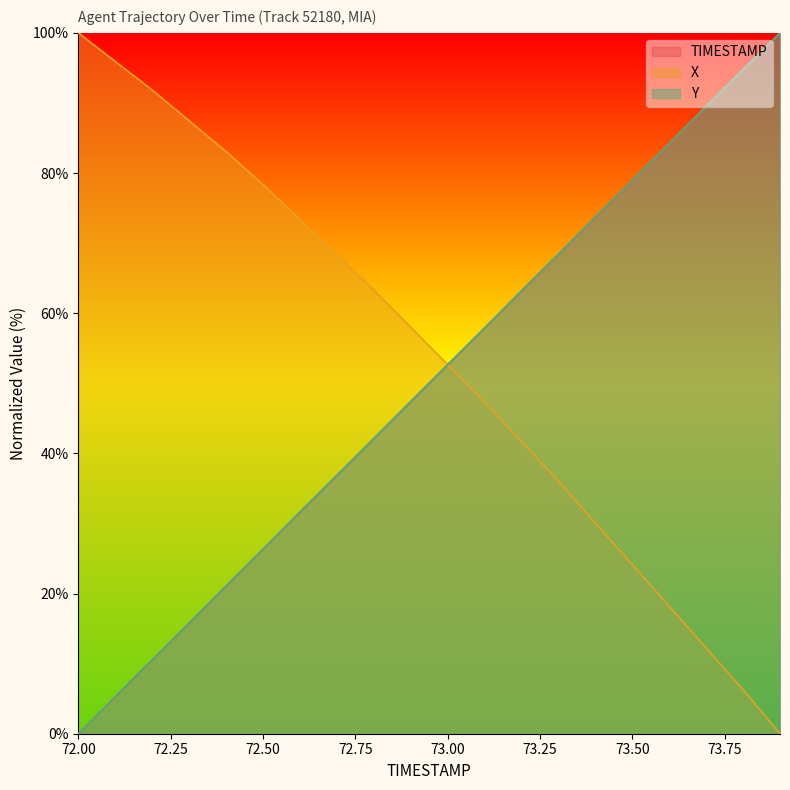

What is the value of the Y point at the 12th from the left?

57.9